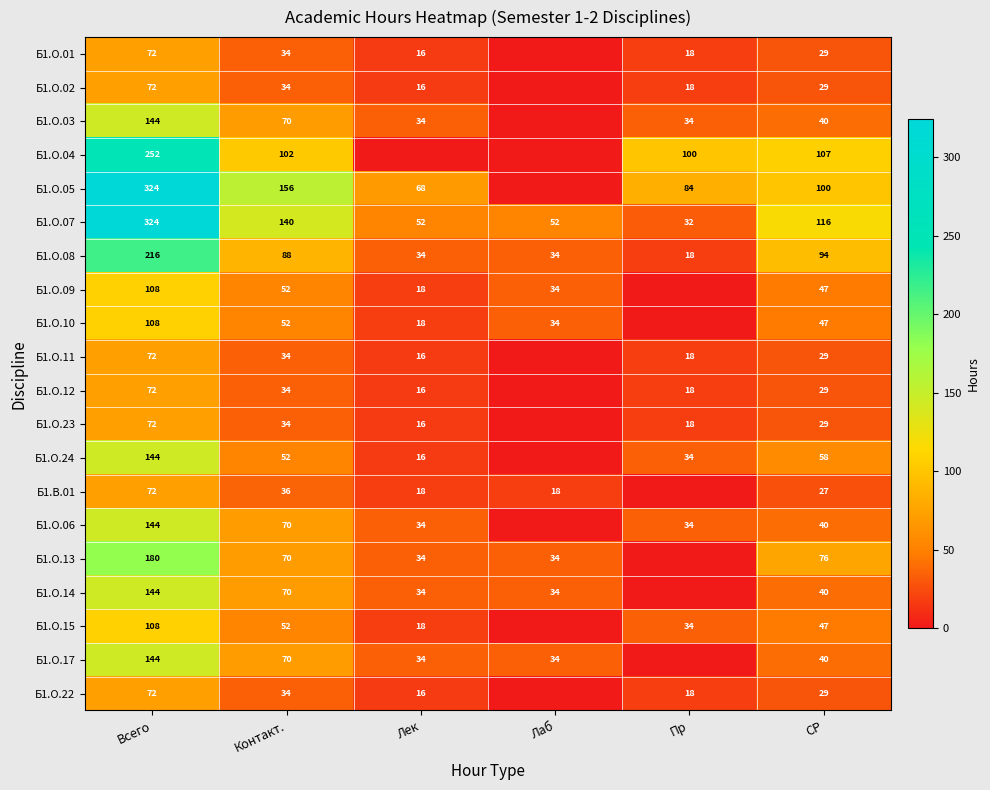

Rank the series at Контакт. from lowest to highest value.

Б1.О.01, Б1.О.02, Б1.О.11, Б1.О.12, Б1.О.23, Б1.О.22, Б1.В.01, Б1.О.09, Б1.О.10, Б1.О.24, Б1.О.15, Б1.О.03, Б1.О.06, Б1.О.13, Б1.О.14, Б1.О.17, Б1.О.08, Б1.О.04, Б1.О.07, Б1.О.05